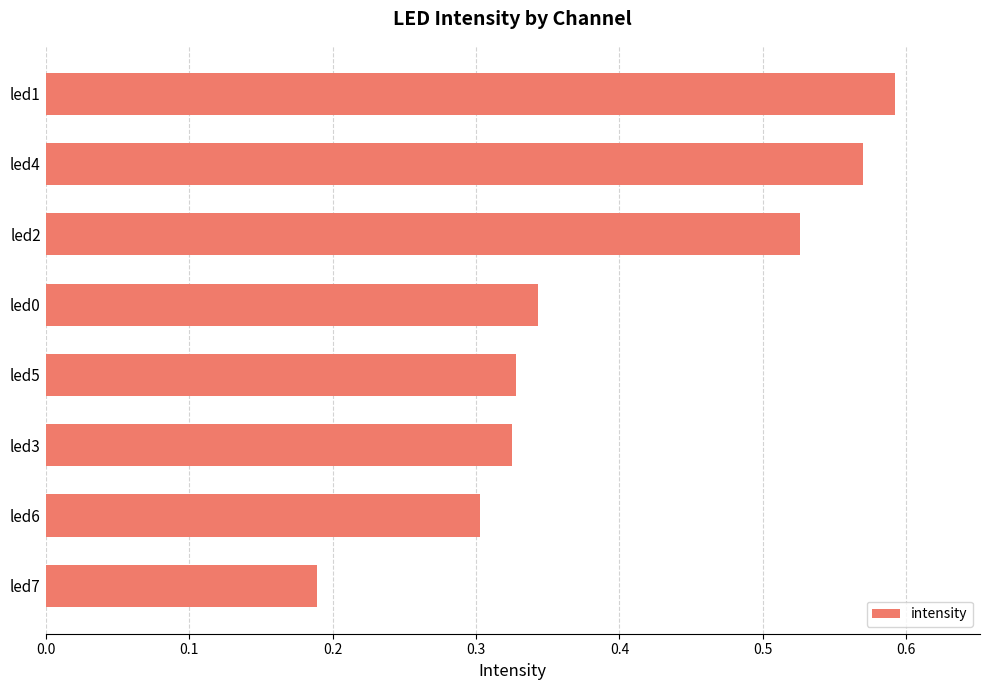

Are the bars horizontal?

Yes